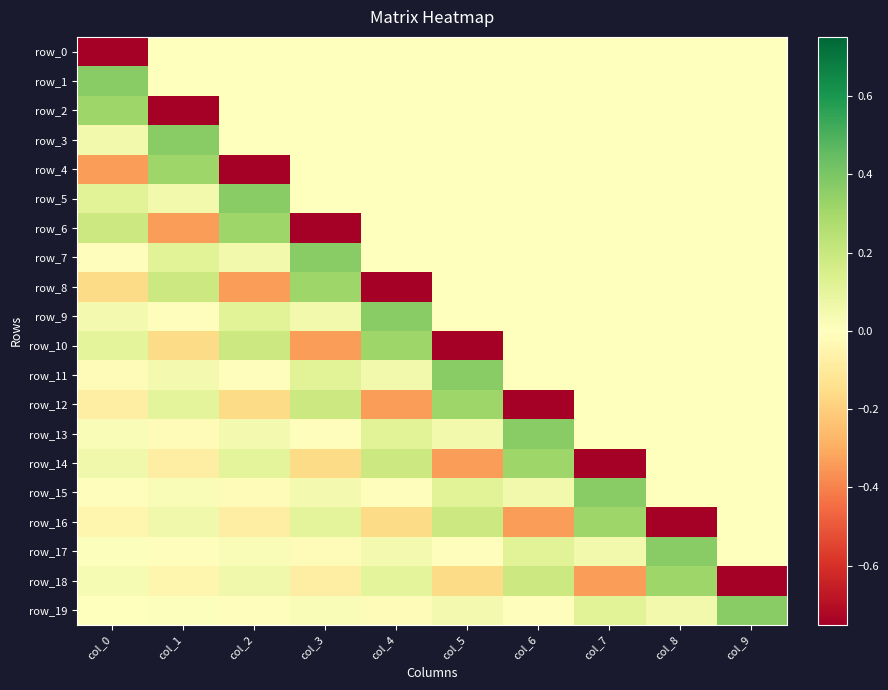

Reading right to left, transcribe all the data shown in this chart.

row_0: col_9=0.0	col_8=0.0	col_7=0.0	col_6=0.0	col_5=0.0	col_4=0.0	col_3=0.0	col_2=0.0	col_1=0.0	col_0=-0.8
row_1: col_9=0.0	col_8=0.0	col_7=0.0	col_6=0.0	col_5=0.0	col_4=0.0	col_3=0.0	col_2=0.0	col_1=0.0	col_0=0.4
row_2: col_9=0.0	col_8=0.0	col_7=0.0	col_6=0.0	col_5=0.0	col_4=0.0	col_3=0.0	col_2=0.0	col_1=-0.8	col_0=0.3
row_3: col_9=0.0	col_8=0.0	col_7=0.0	col_6=0.0	col_5=0.0	col_4=0.0	col_3=0.0	col_2=0.0	col_1=0.4	col_0=0.0
row_4: col_9=0.0	col_8=0.0	col_7=0.0	col_6=0.0	col_5=0.0	col_4=0.0	col_3=0.0	col_2=-0.8	col_1=0.3	col_0=-0.3
row_5: col_9=0.0	col_8=0.0	col_7=0.0	col_6=0.0	col_5=0.0	col_4=0.0	col_3=0.0	col_2=0.4	col_1=0.0	col_0=0.1
row_6: col_9=0.0	col_8=0.0	col_7=0.0	col_6=0.0	col_5=0.0	col_4=0.0	col_3=-0.8	col_2=0.3	col_1=-0.3	col_0=0.2
row_7: col_9=0.0	col_8=0.0	col_7=0.0	col_6=0.0	col_5=0.0	col_4=0.0	col_3=0.4	col_2=0.0	col_1=0.1	col_0=-0.0
row_8: col_9=0.0	col_8=0.0	col_7=0.0	col_6=0.0	col_5=0.0	col_4=-0.8	col_3=0.3	col_2=-0.3	col_1=0.2	col_0=-0.2
row_9: col_9=0.0	col_8=0.0	col_7=0.0	col_6=0.0	col_5=0.0	col_4=0.4	col_3=0.0	col_2=0.1	col_1=-0.0	col_0=0.0
row_10: col_9=0.0	col_8=0.0	col_7=0.0	col_6=0.0	col_5=-0.8	col_4=0.3	col_3=-0.3	col_2=0.2	col_1=-0.2	col_0=0.1
row_11: col_9=0.0	col_8=0.0	col_7=0.0	col_6=0.0	col_5=0.4	col_4=0.0	col_3=0.1	col_2=-0.0	col_1=0.0	col_0=-0.0
row_12: col_9=0.0	col_8=0.0	col_7=0.0	col_6=-0.8	col_5=0.3	col_4=-0.3	col_3=0.2	col_2=-0.2	col_1=0.1	col_0=-0.1
row_13: col_9=0.0	col_8=0.0	col_7=0.0	col_6=0.4	col_5=0.0	col_4=0.1	col_3=-0.0	col_2=0.0	col_1=-0.0	col_0=0.0
row_14: col_9=0.0	col_8=0.0	col_7=-0.8	col_6=0.3	col_5=-0.3	col_4=0.2	col_3=-0.2	col_2=0.1	col_1=-0.1	col_0=0.1
row_15: col_9=0.0	col_8=0.0	col_7=0.4	col_6=0.0	col_5=0.1	col_4=-0.0	col_3=0.0	col_2=-0.0	col_1=0.0	col_0=-0.0
row_16: col_9=0.0	col_8=-0.8	col_7=0.3	col_6=-0.3	col_5=0.2	col_4=-0.2	col_3=0.1	col_2=-0.1	col_1=0.1	col_0=-0.0
row_17: col_9=0.0	col_8=0.4	col_7=0.0	col_6=0.1	col_5=-0.0	col_4=0.0	col_3=-0.0	col_2=0.0	col_1=-0.0	col_0=0.0
row_18: col_9=-0.8	col_8=0.3	col_7=-0.3	col_6=0.2	col_5=-0.2	col_4=0.1	col_3=-0.1	col_2=0.1	col_1=-0.0	col_0=0.0
row_19: col_9=0.4	col_8=0.0	col_7=0.1	col_6=-0.0	col_5=0.0	col_4=-0.0	col_3=0.0	col_2=-0.0	col_1=0.0	col_0=-0.0